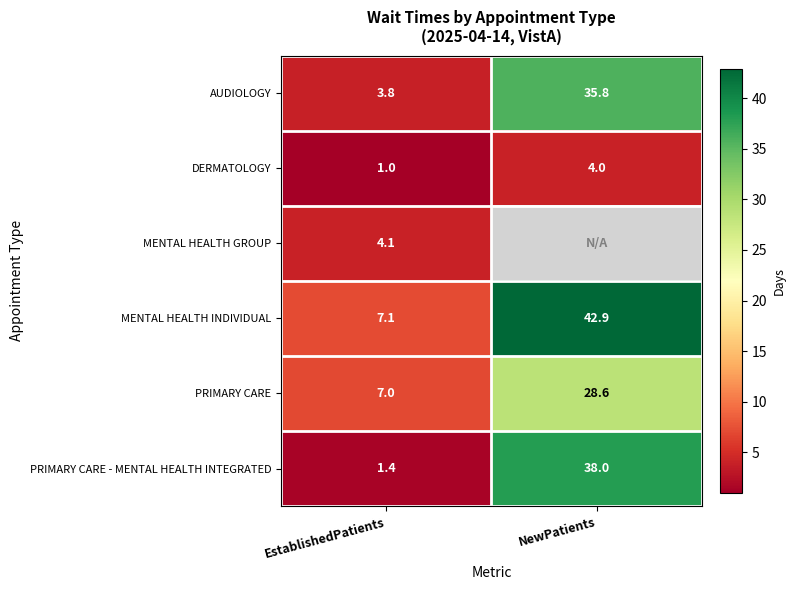

The PRIMARY CARE series shows 12.6 at EstablishedPatients. True or false?

False